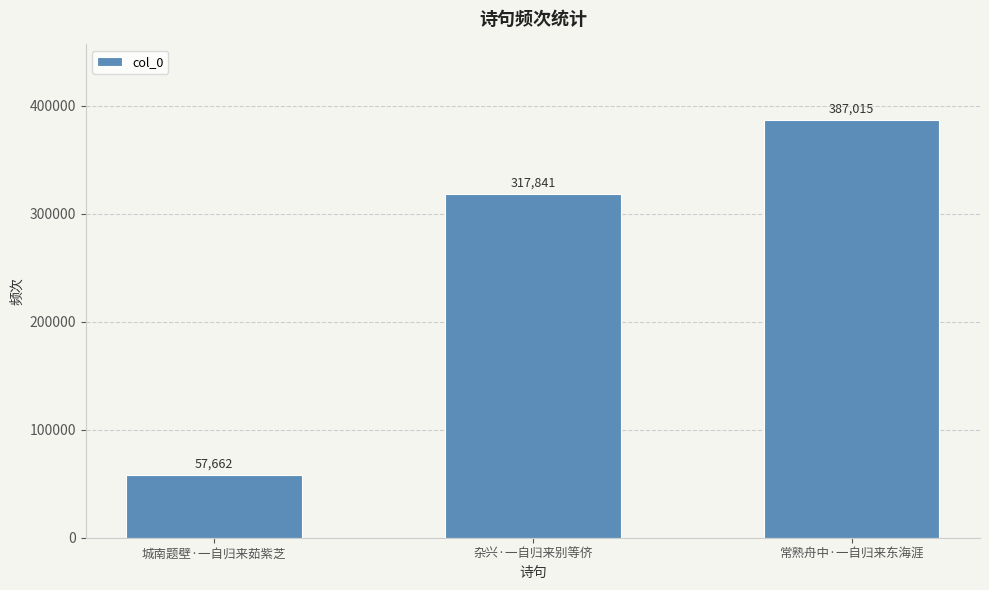

List the labels in order of value, smallest first.

城南题壁·一自归来茹紫芝, 杂兴·一自归来别等侪, 常熟舟中·一自归来东海涯